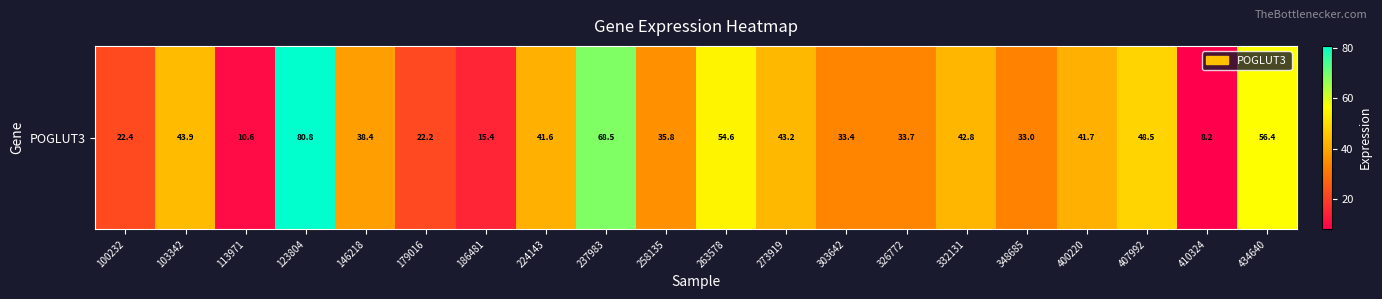

How many values exceed 41?

10